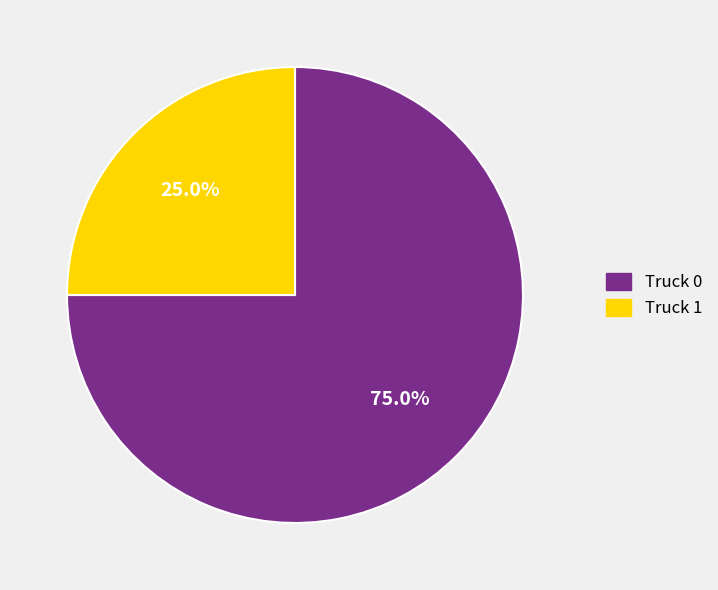

The Truck 1 slice represents 25% of the pie. True or false?

True